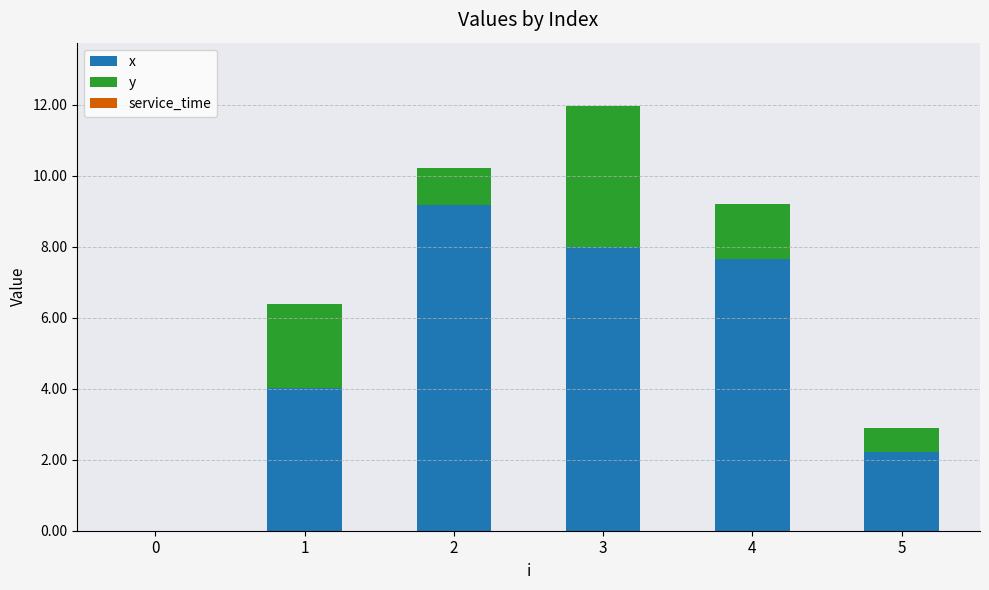

At which category is the sum across all series the highest?

3